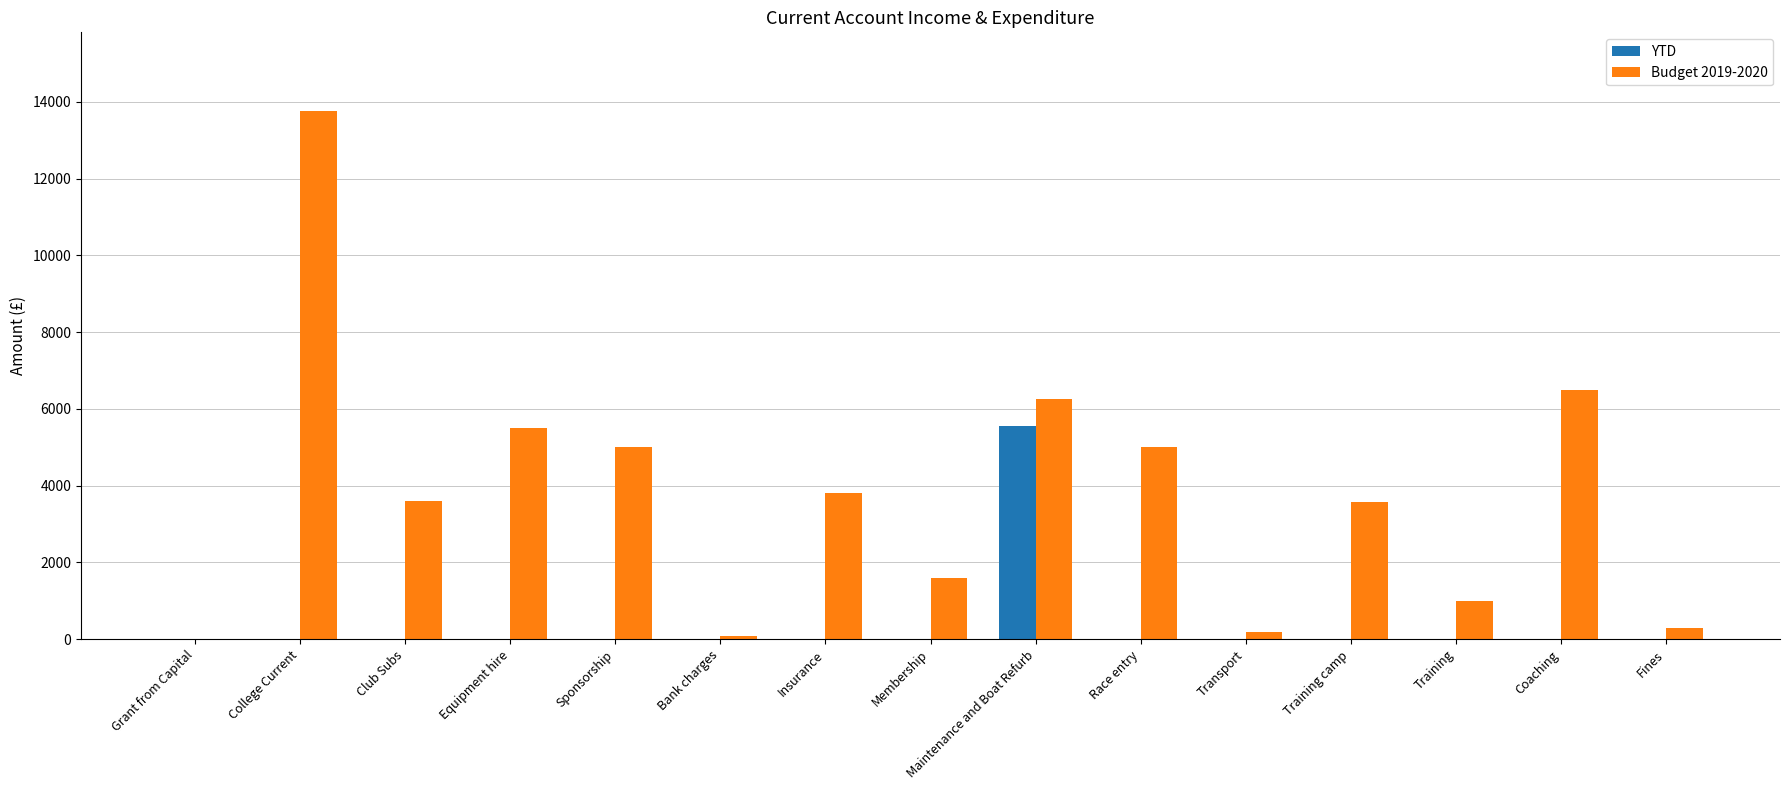

What is the average value of the Budget 2019-2020 series?

3743